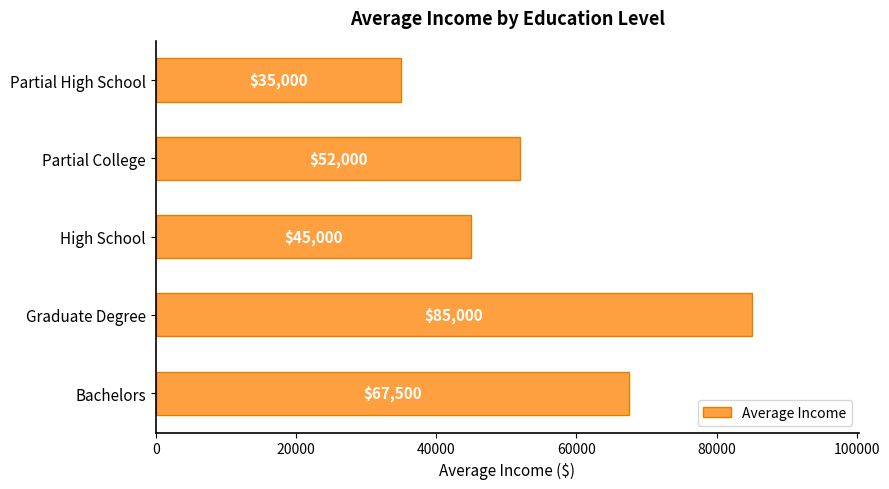

Are the bars grouped side by side (vs. stacked)?

No